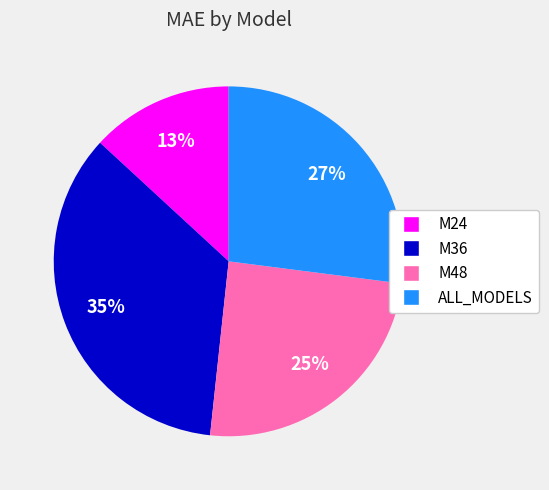

To the nearest percent, what is the difference between the ALL_MODELS and M24 slice percentages?

14%